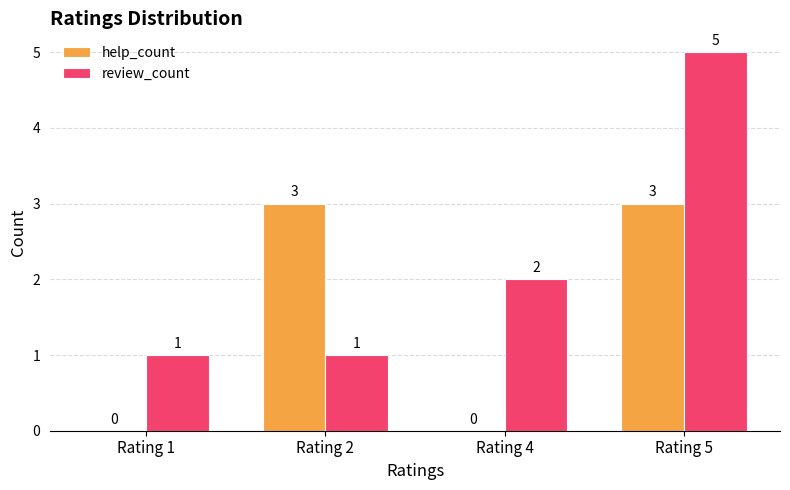

What is the sum of the help_count values at Rating 2 and Rating 4?

3